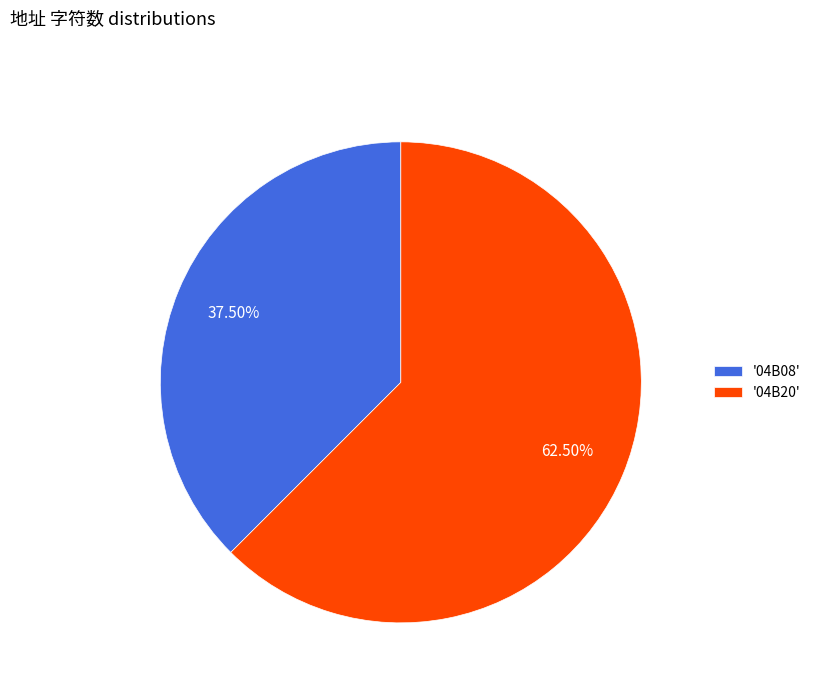

Does '04B20' represent more than half of the total?

Yes